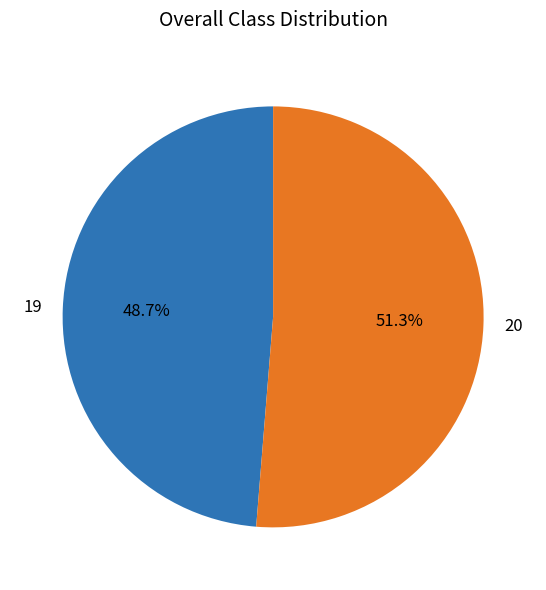

True or false: 20 accounts for 60% of the total.

False